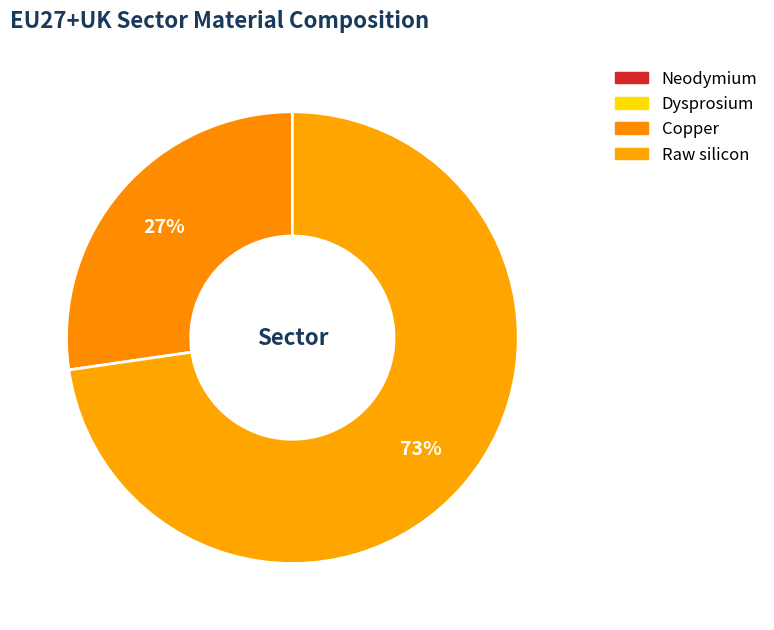

Is it true that Neodymium is 0% of the pie?

True